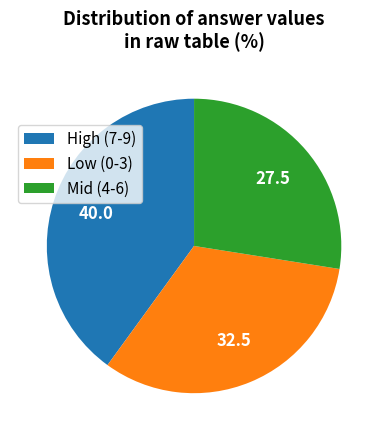

True or false: Low (0-3) accounts for 19% of the total.

False